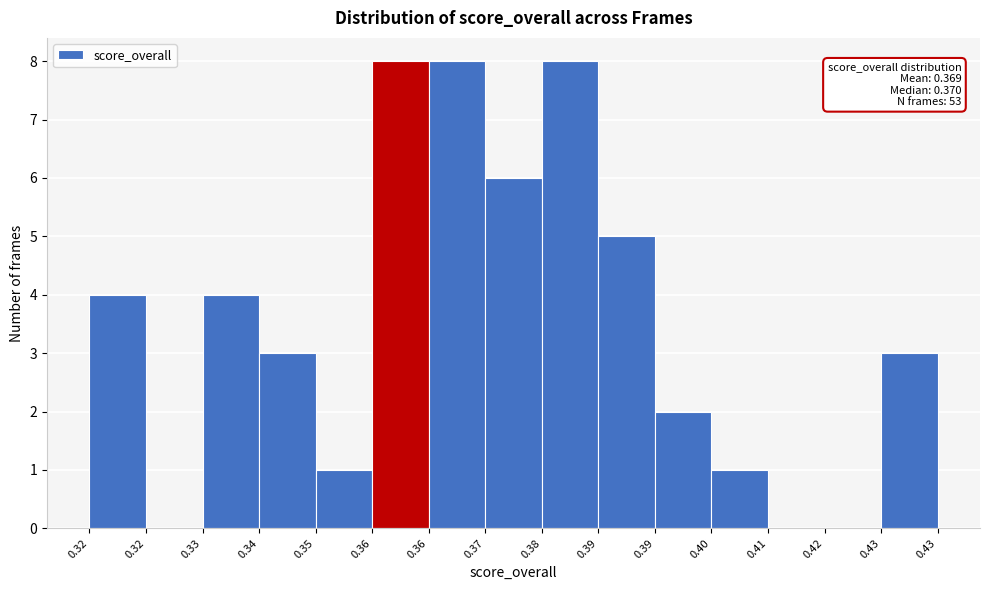

How many series are shown in this chart?

1